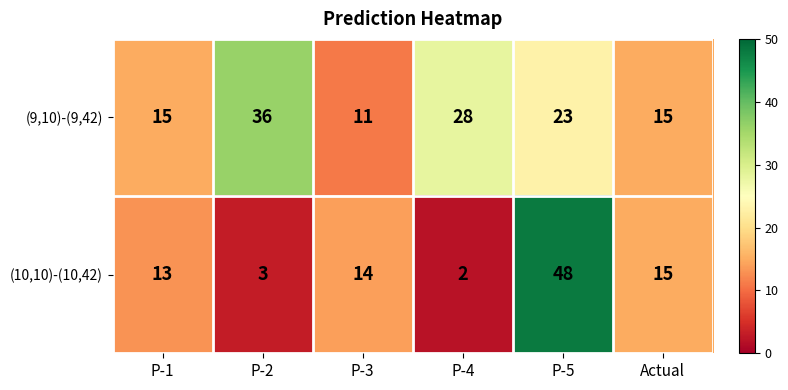

Between P-2 and P-4, which series saw the biggest shift?

(9,10)-(9,42)